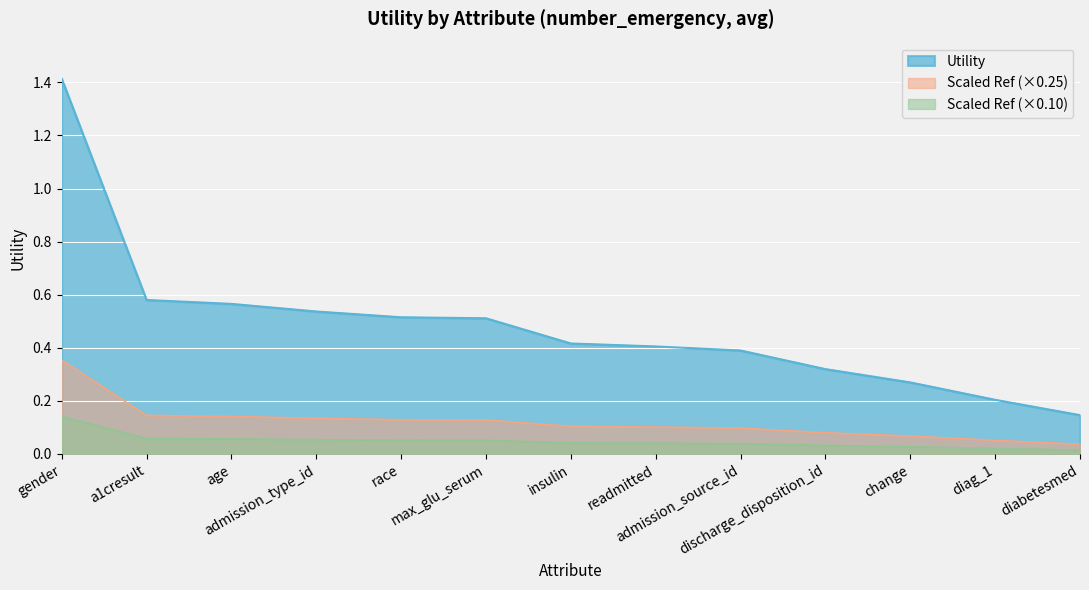

Where is the data nearest to the value 0?

diabetesmed